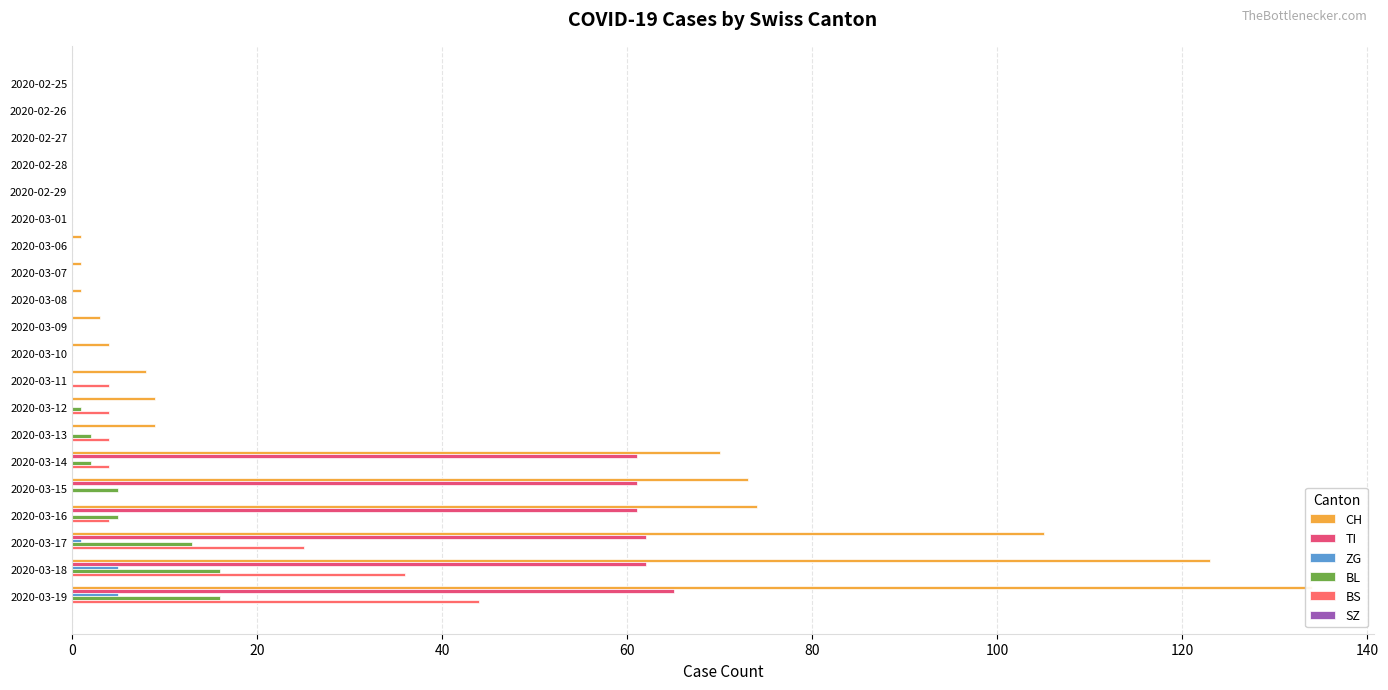

What is the value of the ZG bar at the 18th from the left?

1.0